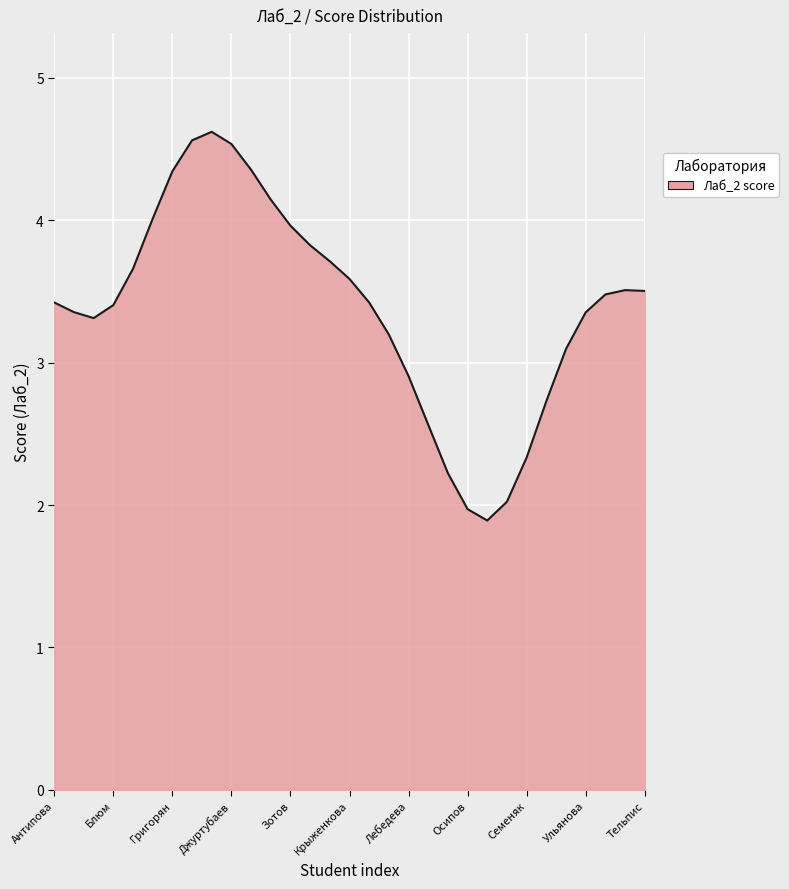

What is the smallest value displayed?

1.9